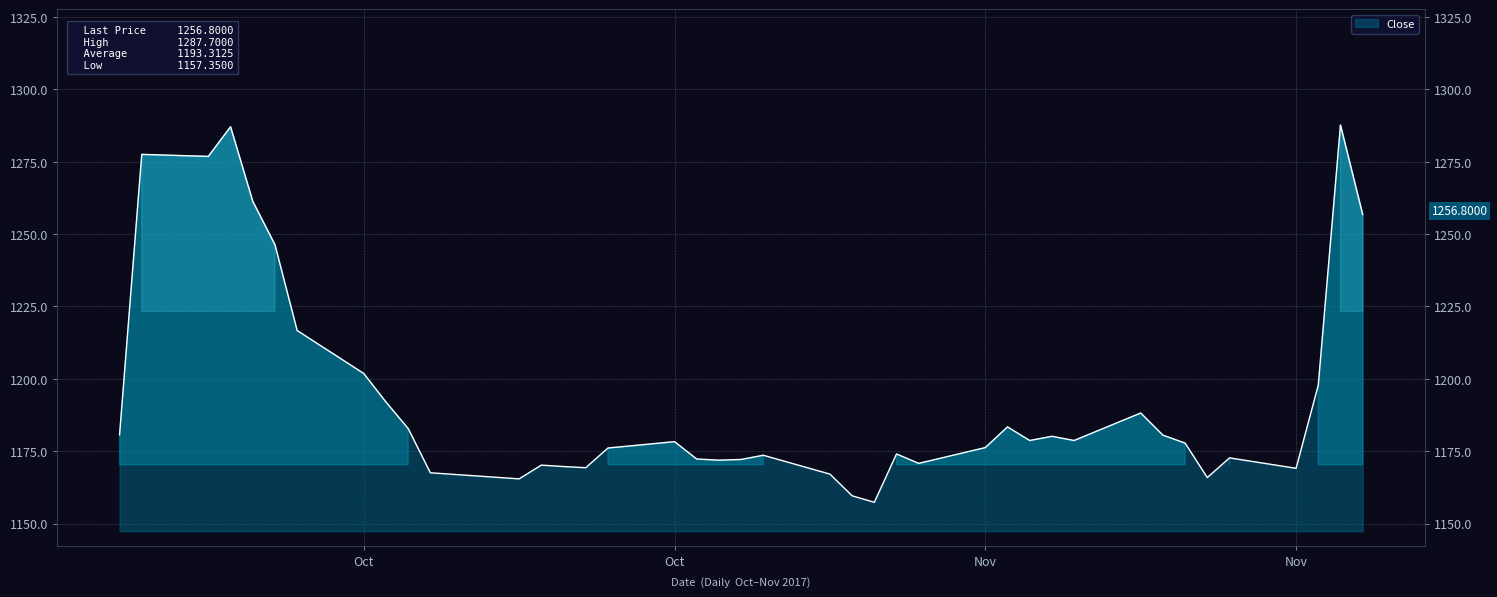

Reading left to right, what are all the values shown in this chart?

1180.7	1277.6	1276.8	1287.1	1261.3	1246.3	1216.7	1201.8	1192.0	1182.8	1167.6	1165.4	1170.2	1169.7	1169.3	1176.1	1178.3	1172.3	1171.9	1172.2	1173.6	1167.1	1159.6	1157.3	1174.1	1170.8	1176.2	1183.4	1178.7	1180.2	1178.7	1188.2	1180.6	1177.8	1165.9	1172.7	1169.1	1197.8	1287.7	1256.8